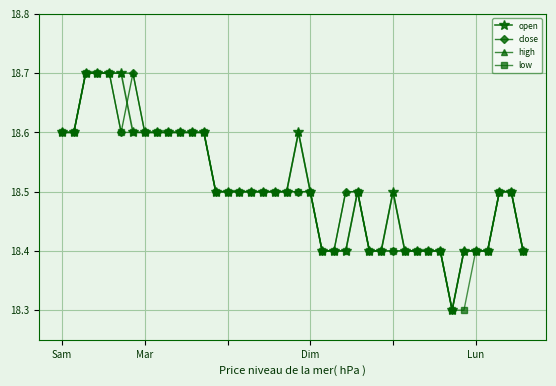

Reading left to right, transcribe all the data shown in this chart.

open: 18.6	18.6	18.7	18.7	18.7	18.7	18.6	18.6	18.6	18.6	18.6	18.6	18.6	18.5	18.5	18.5	18.5	18.5	18.5	18.5	18.6	18.5	18.4	18.4	18.4	18.5	18.4	18.4	18.5	18.4	18.4	18.4	18.4	18.3	18.4	18.4	18.4	18.5	18.5	18.4
close: 18.6	18.6	18.7	18.7	18.7	18.6	18.7	18.6	18.6	18.6	18.6	18.6	18.6	18.5	18.5	18.5	18.5	18.5	18.5	18.5	18.5	18.5	18.4	18.4	18.5	18.5	18.4	18.4	18.4	18.4	18.4	18.4	18.4	18.3	18.4	18.4	18.4	18.5	18.5	18.4
high: 18.6	18.6	18.7	18.7	18.7	18.7	18.7	18.6	18.6	18.6	18.6	18.6	18.6	18.5	18.5	18.5	18.5	18.5	18.5	18.5	18.6	18.5	18.4	18.4	18.5	18.5	18.4	18.4	18.5	18.4	18.4	18.4	18.4	18.3	18.4	18.4	18.4	18.5	18.5	18.4
low: 18.6	18.6	18.7	18.7	18.7	18.6	18.6	18.6	18.6	18.6	18.6	18.6	18.6	18.5	18.5	18.5	18.5	18.5	18.5	18.5	18.5	18.5	18.4	18.4	18.4	18.5	18.4	18.4	18.4	18.4	18.4	18.4	18.4	18.3	18.3	18.4	18.4	18.5	18.5	18.4